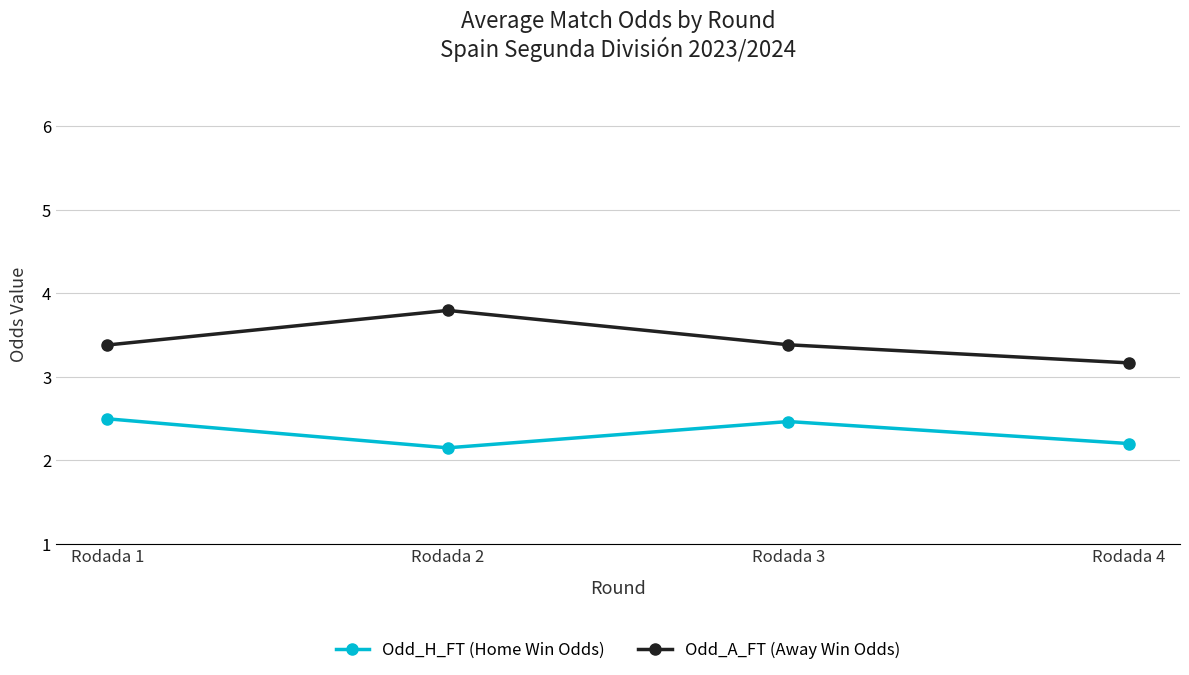

True or false: Odd_A_FT (Away Win Odds) has a value of 1.5 at Rodada 3.

False